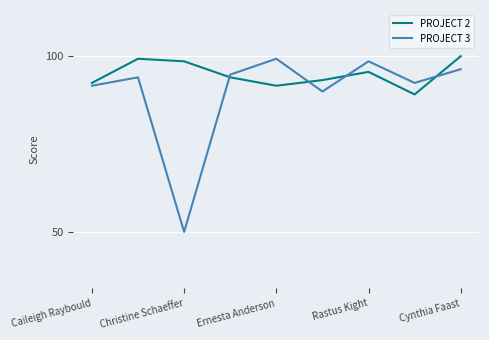

How many lines are shown in the chart?

2